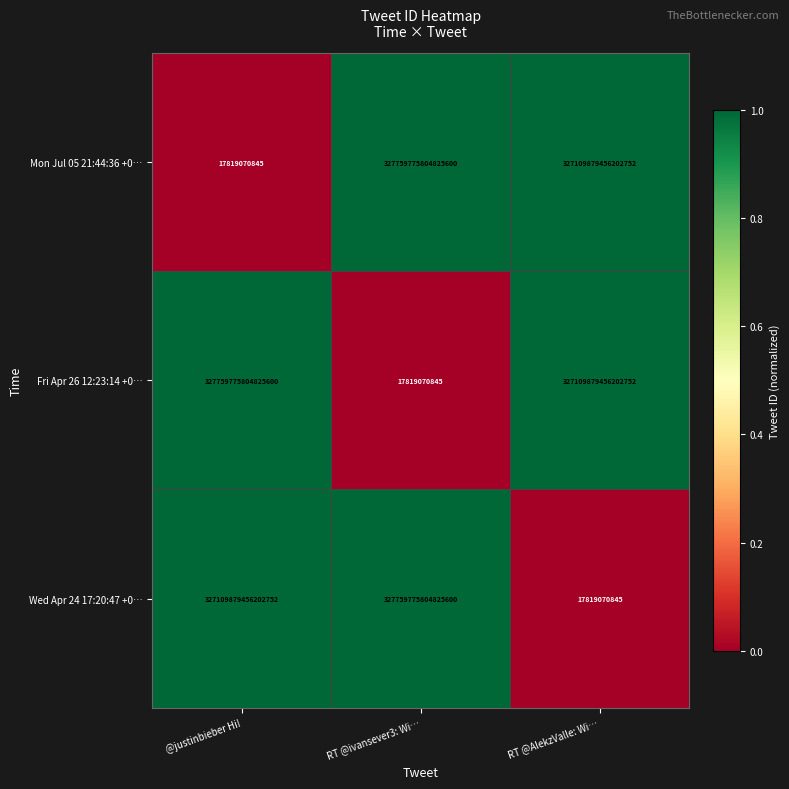

How many categories are shown in the chart?

3